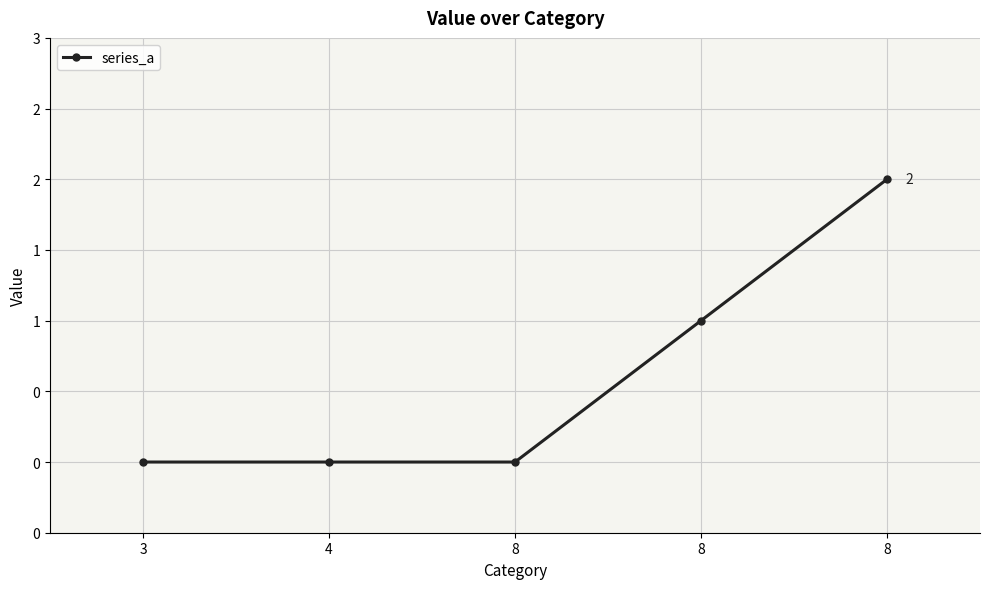

Is this an area chart (filled region under the line)?

No